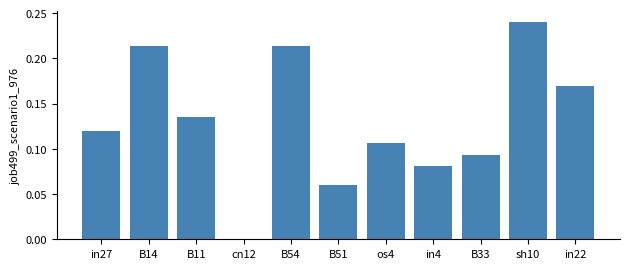

What is the sum of all values?

1.4